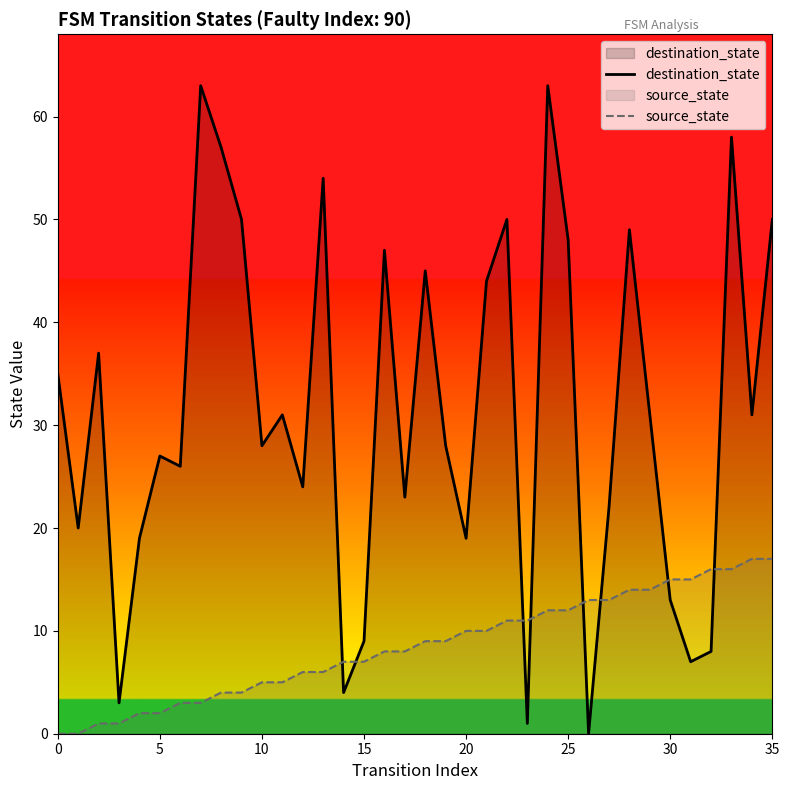

The destination_state series shows 27 at 5. True or false?

True